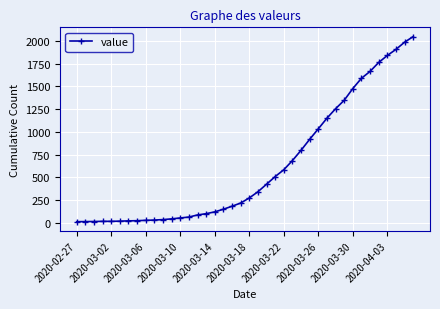

Is this an area chart (filled region under the line)?

No